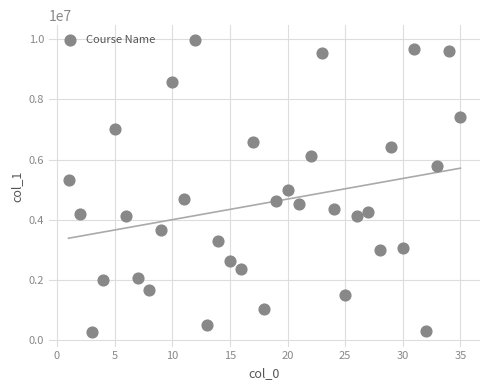

What is the range of Y values (max minus min)?

9693518